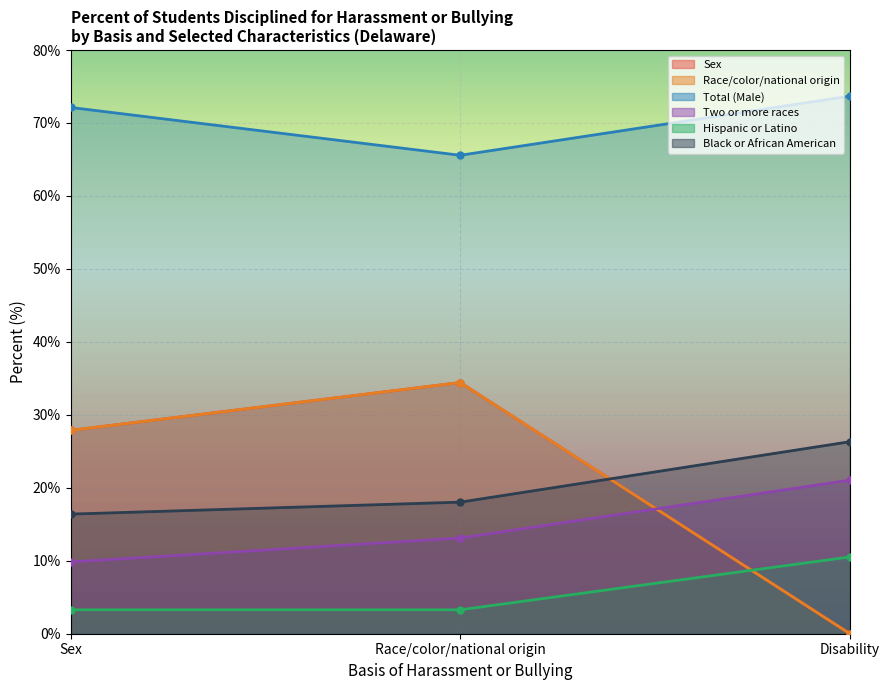

At which label does Sex first exceed 27?

Sex